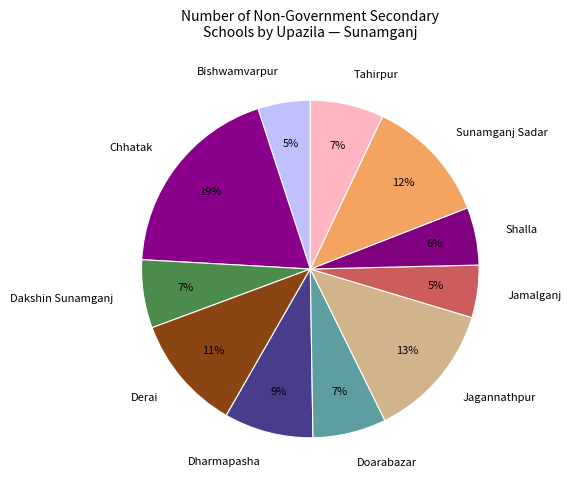

Is the sum of Doarabazar and Jamalganj greater than half?

No